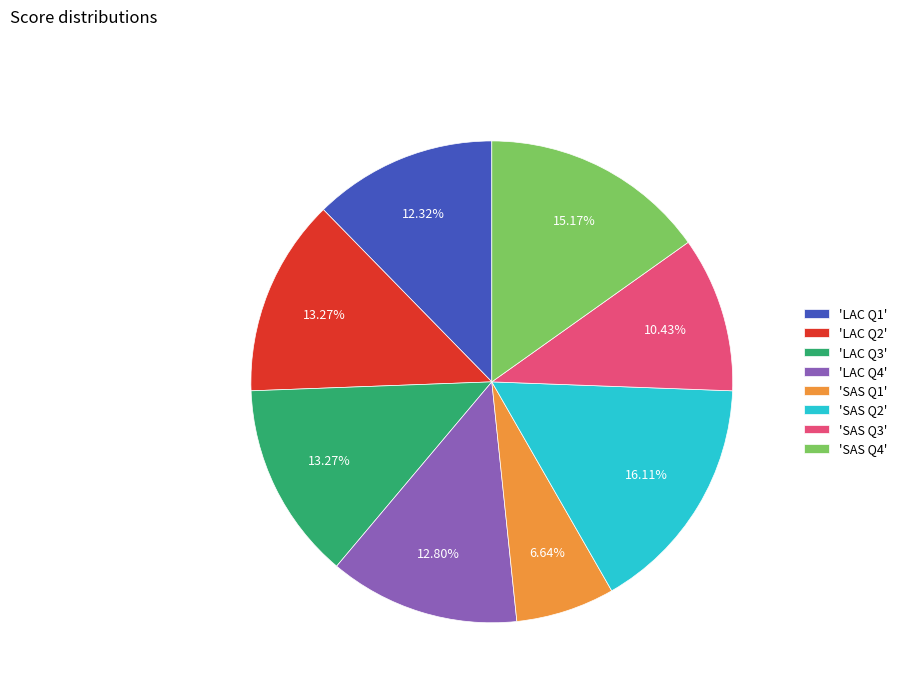

Combined, do 'LAC Q3' and 'LAC Q1' account for over 50%?

No